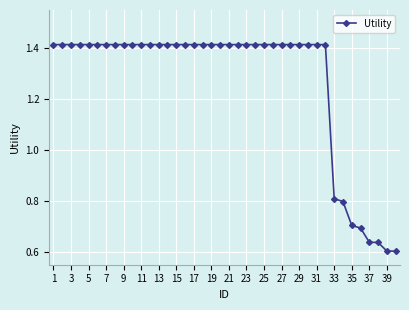

What is the difference between the maximum and second lowest values?

0.8